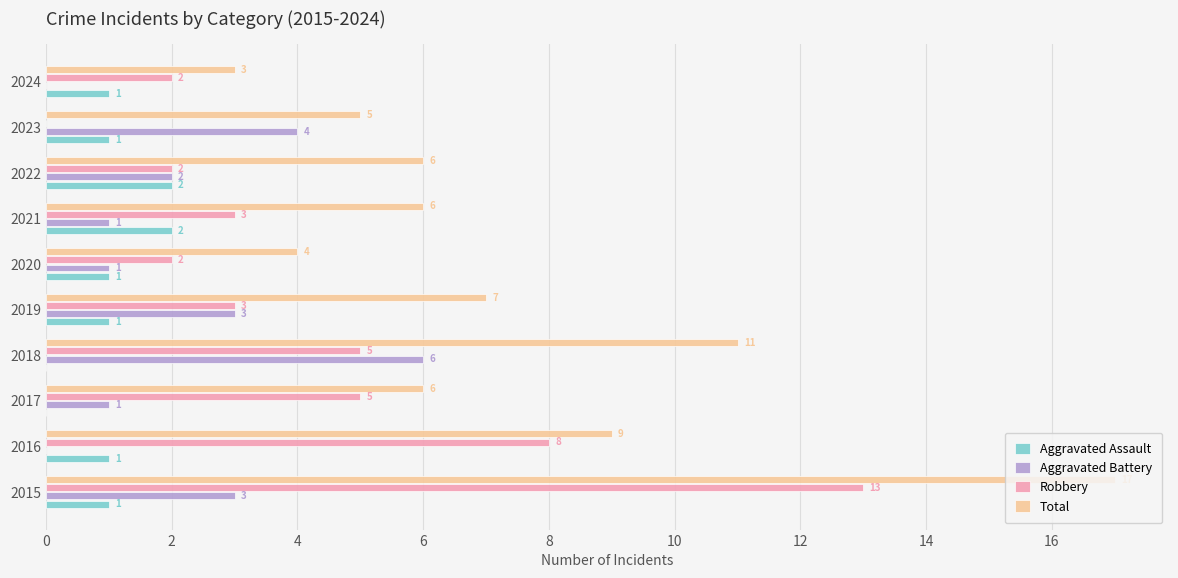

Is the value of Total at 2018 greater than the value of Robbery at 2016?

Yes